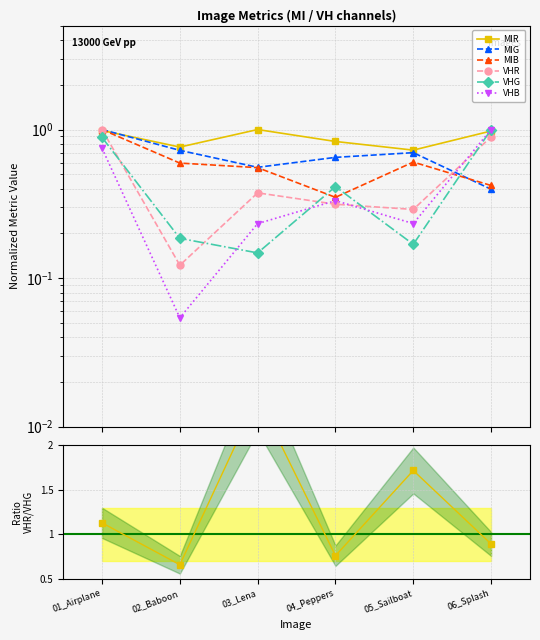

The VHG series shows 0.2 at 05_Sailboat. True or false?

False